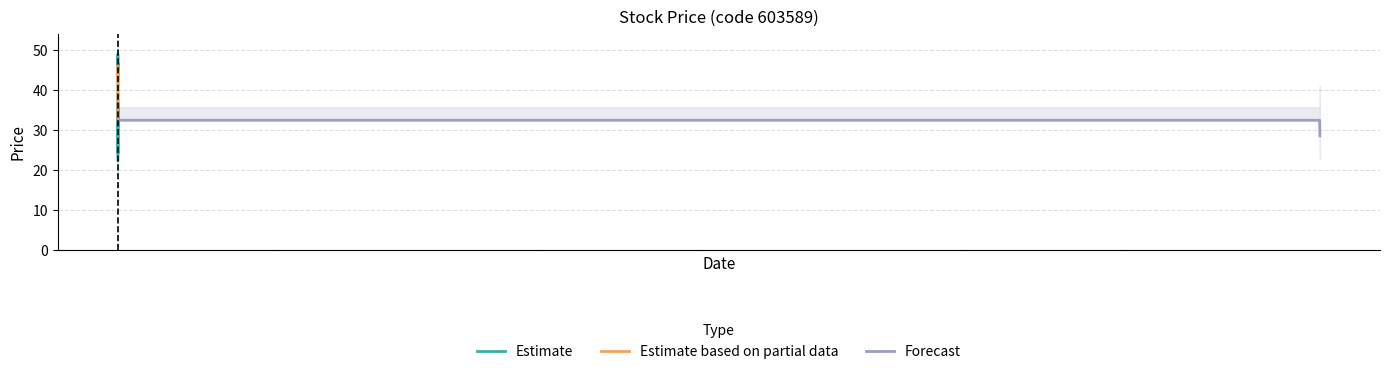

What is the difference between the low values at 38 and 16?

6.0